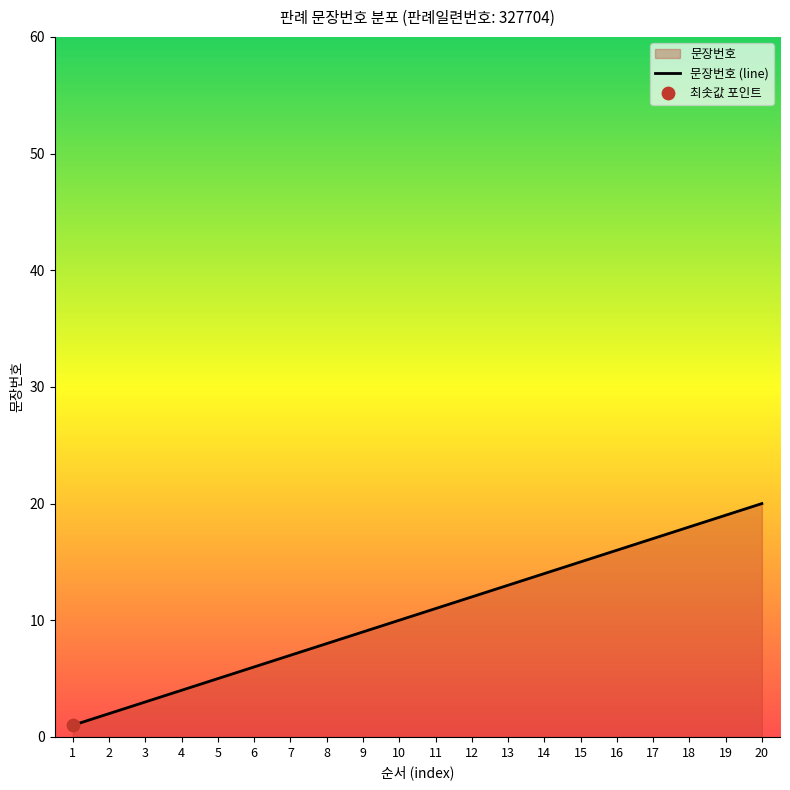

Between 5 and 3, which is larger?

5